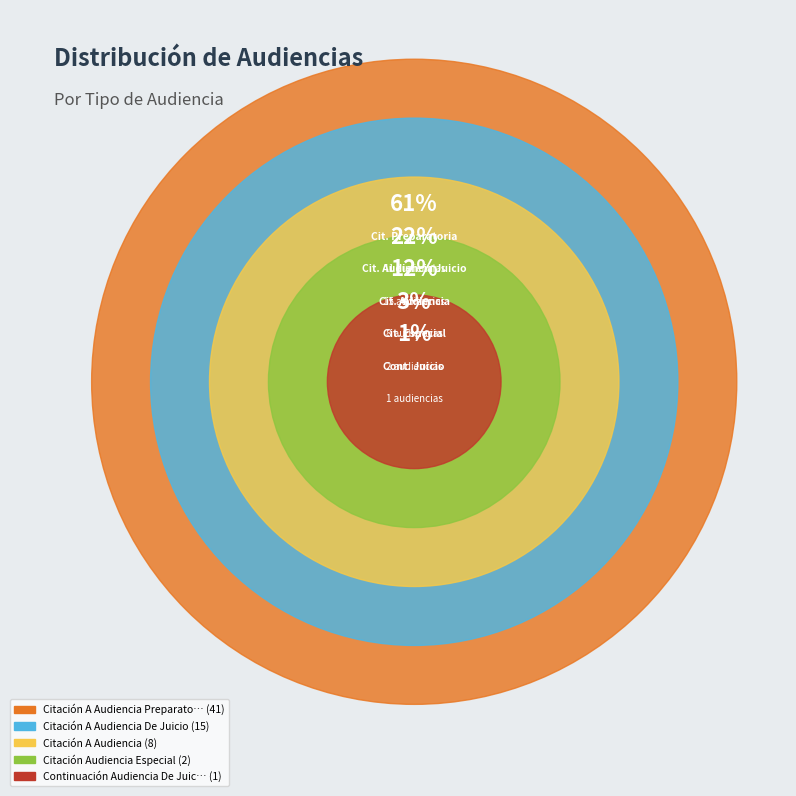

To the nearest percent, what percentage of the pie is Citación Audiencia Especial?

3%